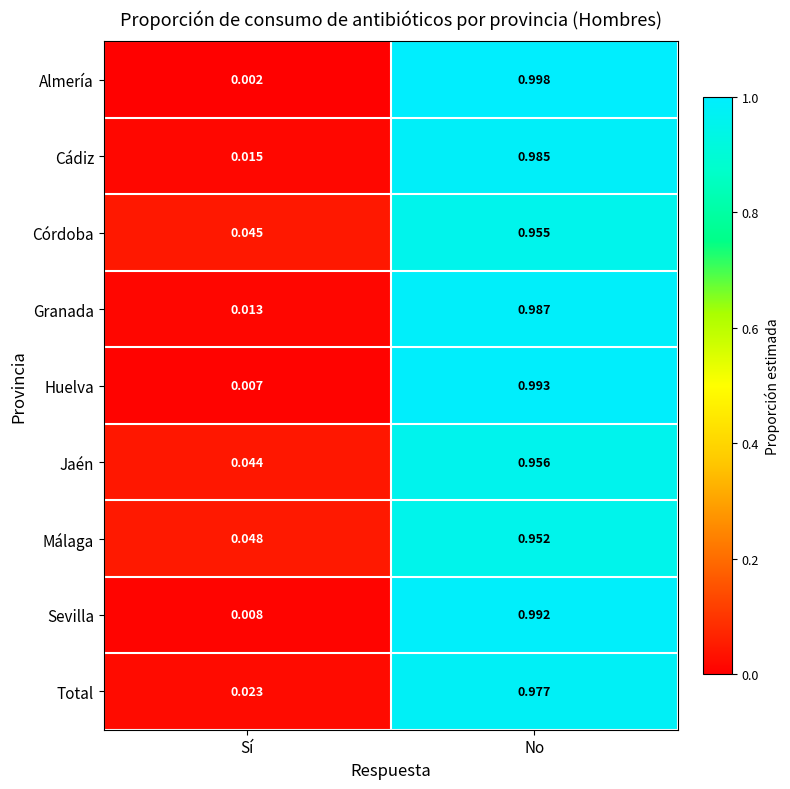

Where is Huelva nearest to the value 0?

Sí